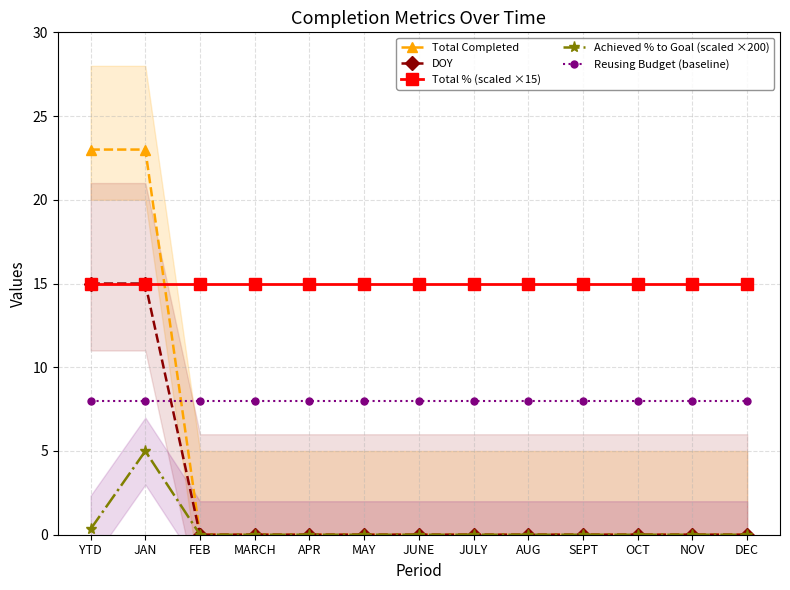

Which series ends up on top after the final intersection of Total Completed and Total % (scaled ×15)?

Total % (scaled ×15)